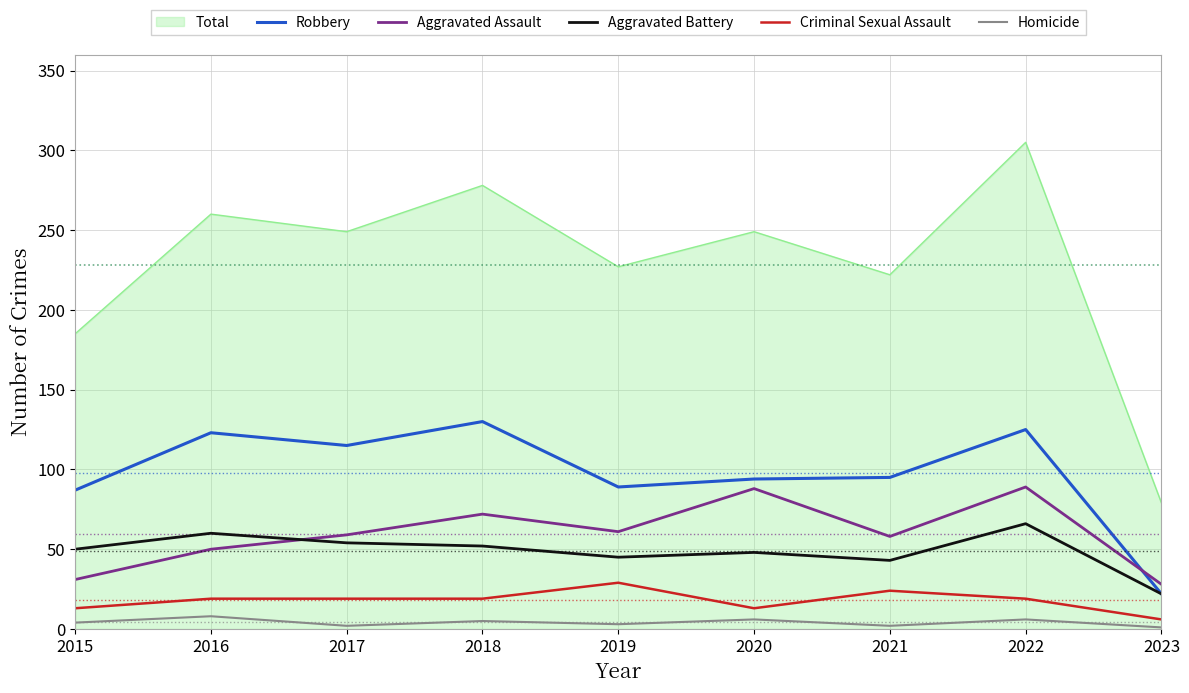

Where is Robbery nearest to the value 76?

2015